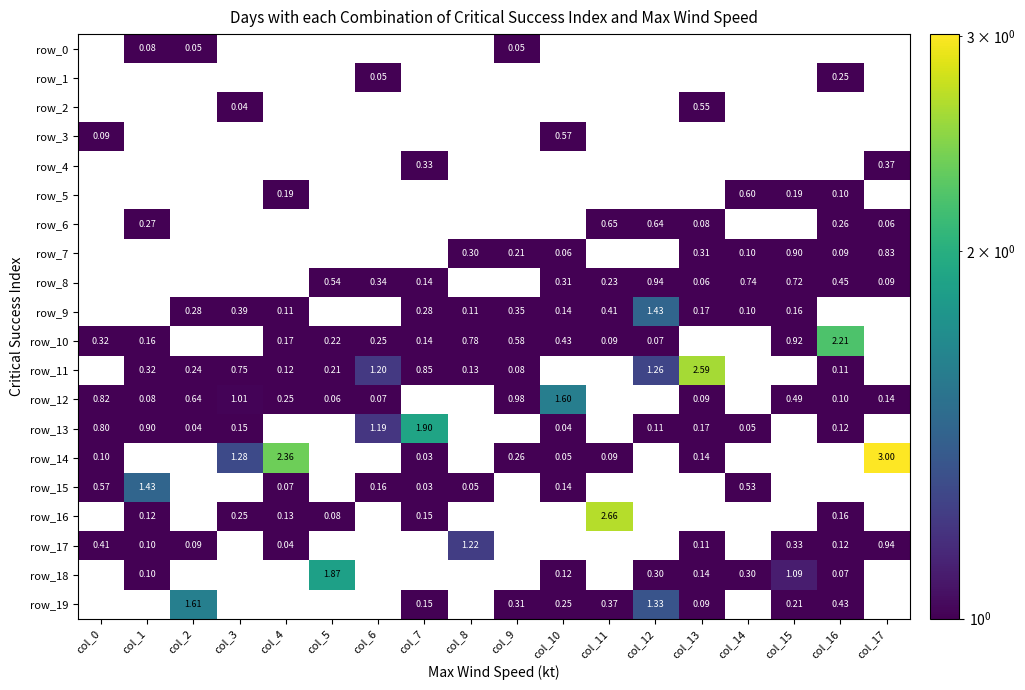

What is the average value of the row_14 series?

0.4